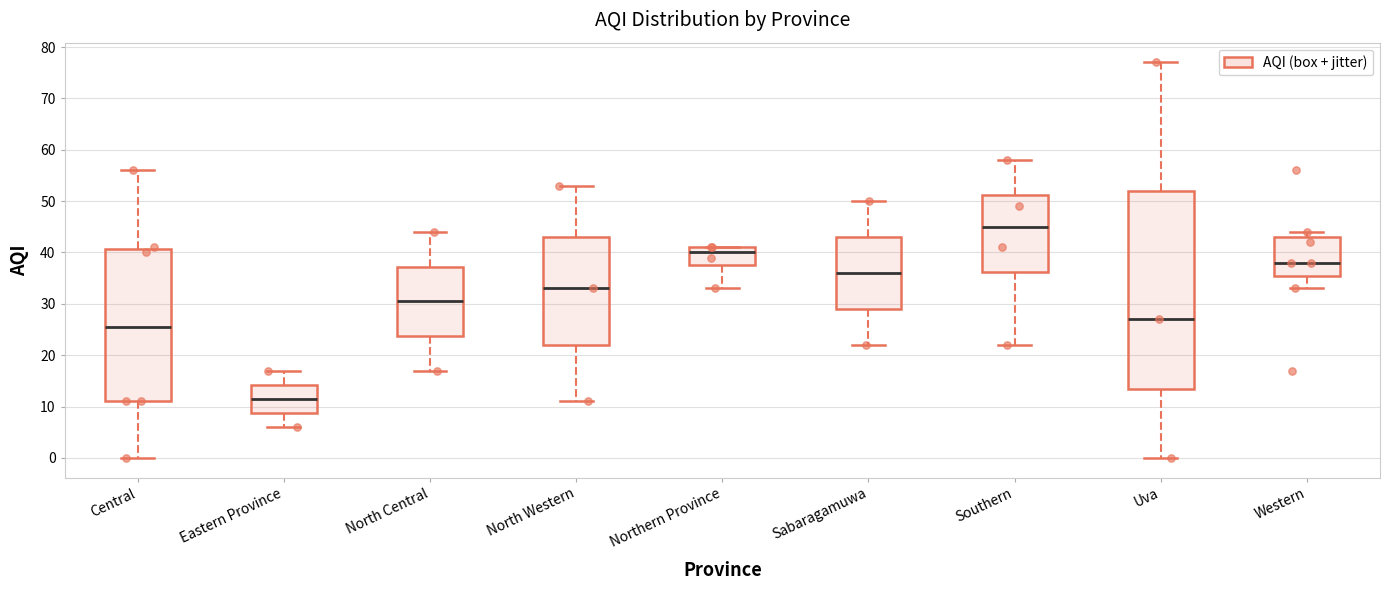

Where is the upper edge of the box for Central on the y-axis? The values are not printed on the chart, so give them approximately, as read against the axis.

41